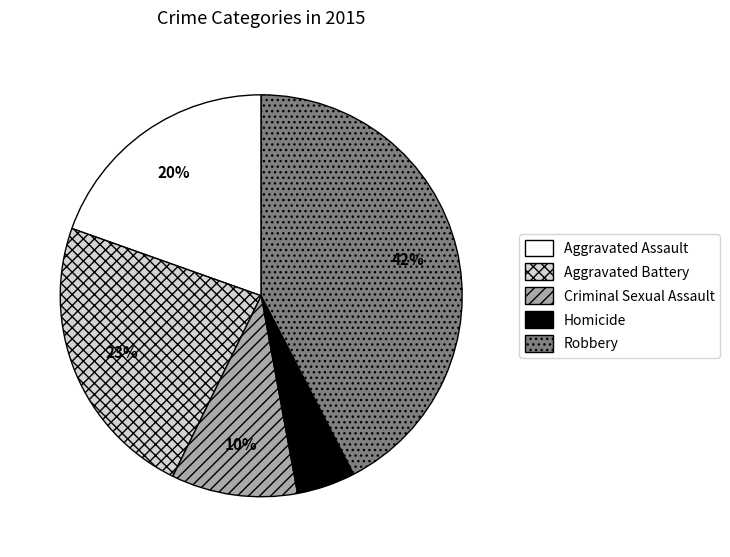

Which slice is the smallest?

Homicide